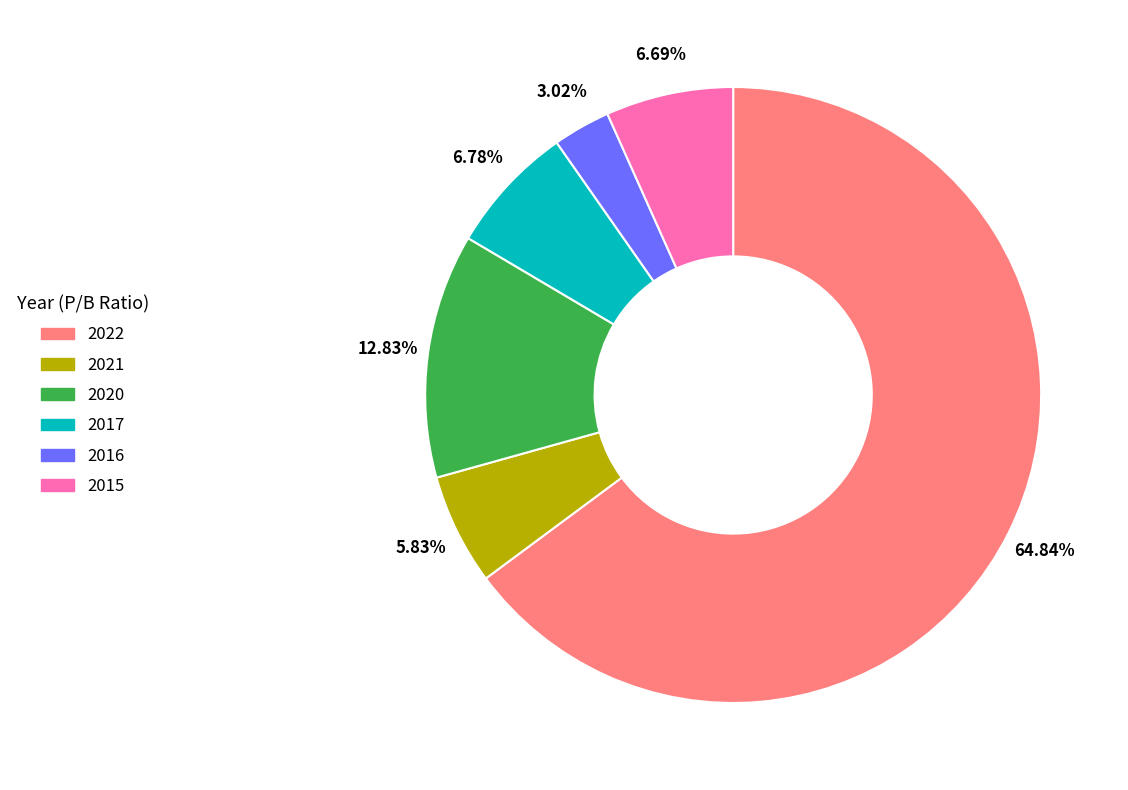

How many segments does this pie chart have?

6